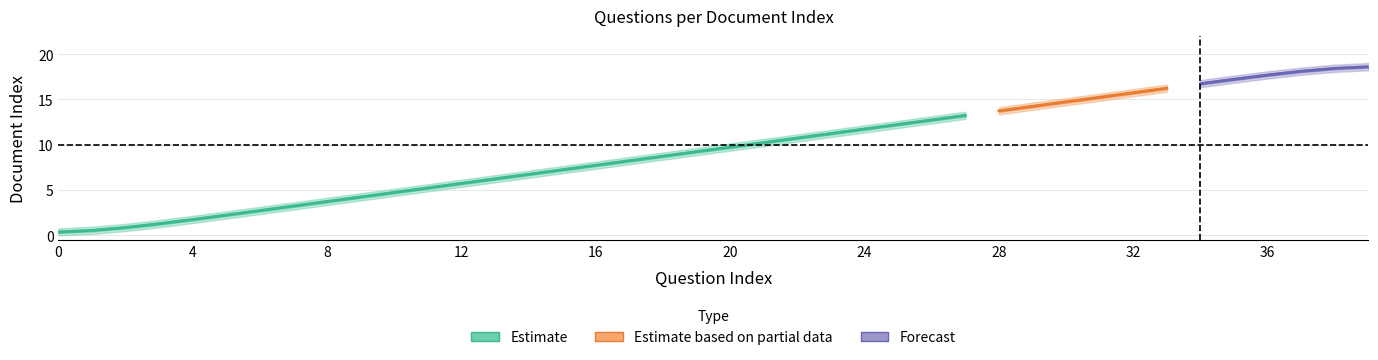

True or false: the data has more than 1 interior local peaks.

False